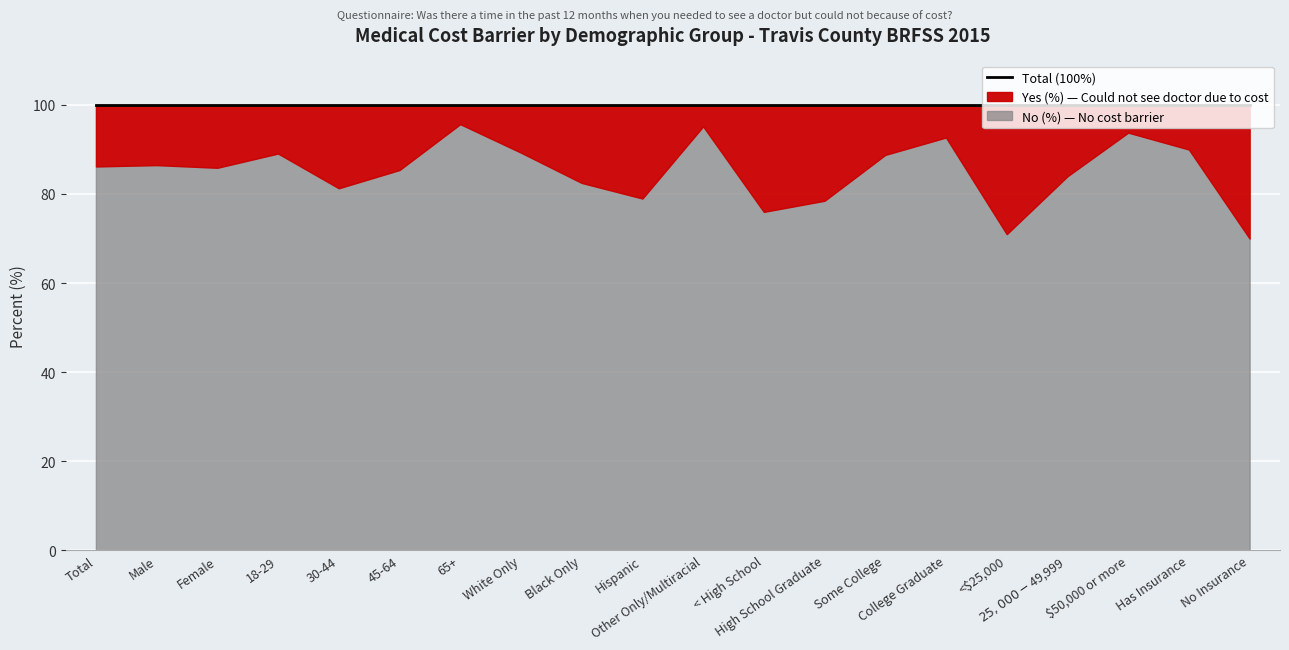

True or false: No (%) and Yes (%) intersect in this chart.

False